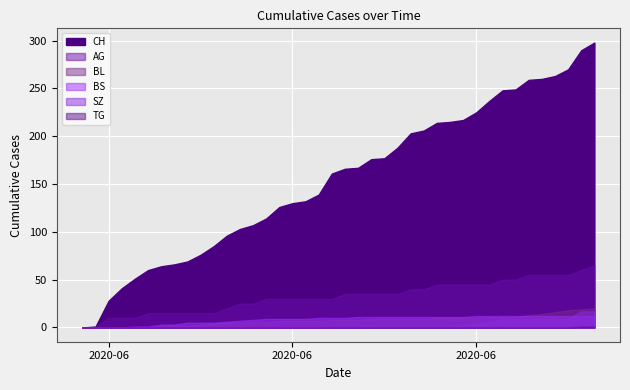

True or false: CH and BS cross at least once.

False